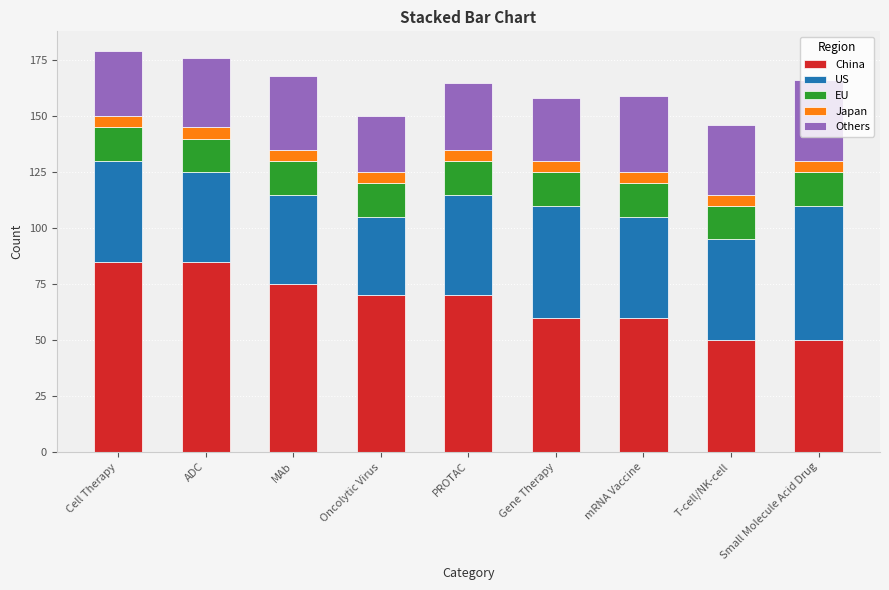

What is the lowest value of the China series?

50